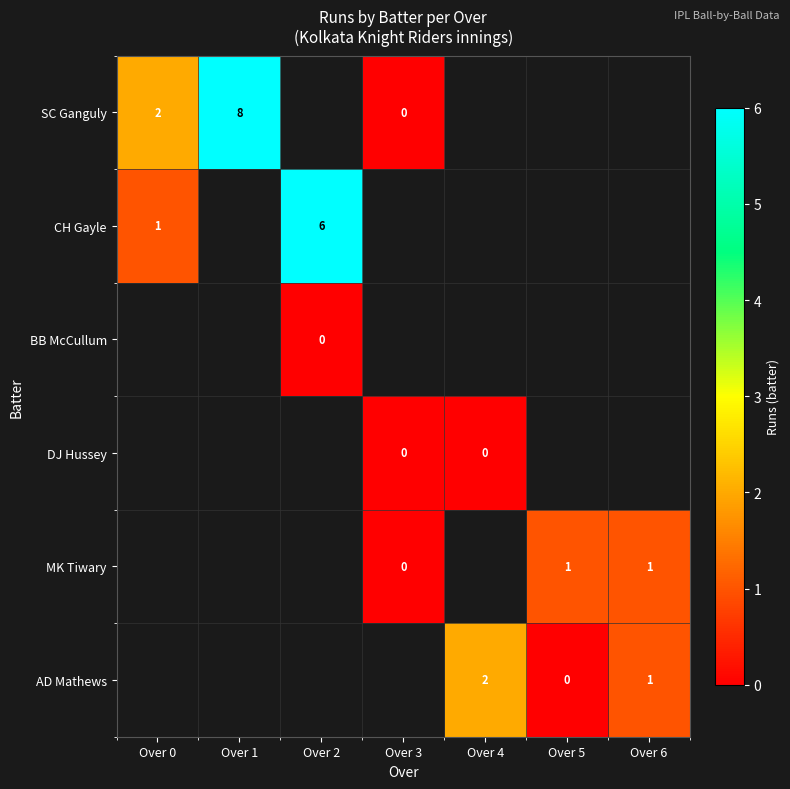

What is the difference between the SC Ganguly values at Over 1 and Over 3?

8